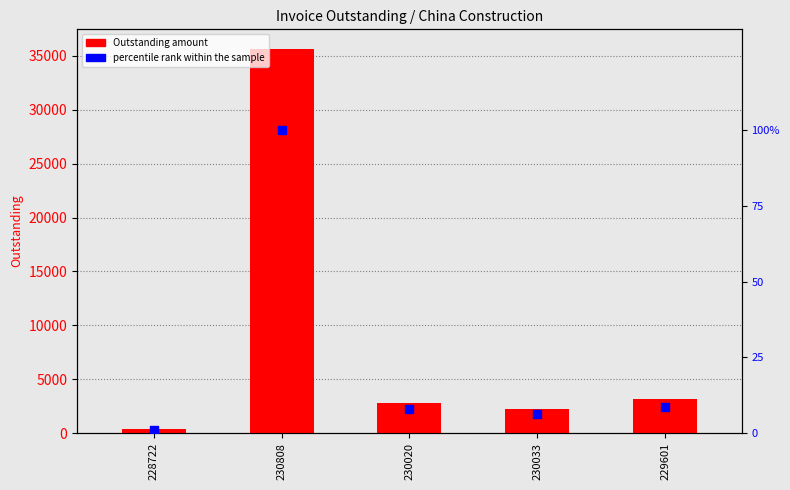

Which series has the widest spread of Y values?

Outstanding